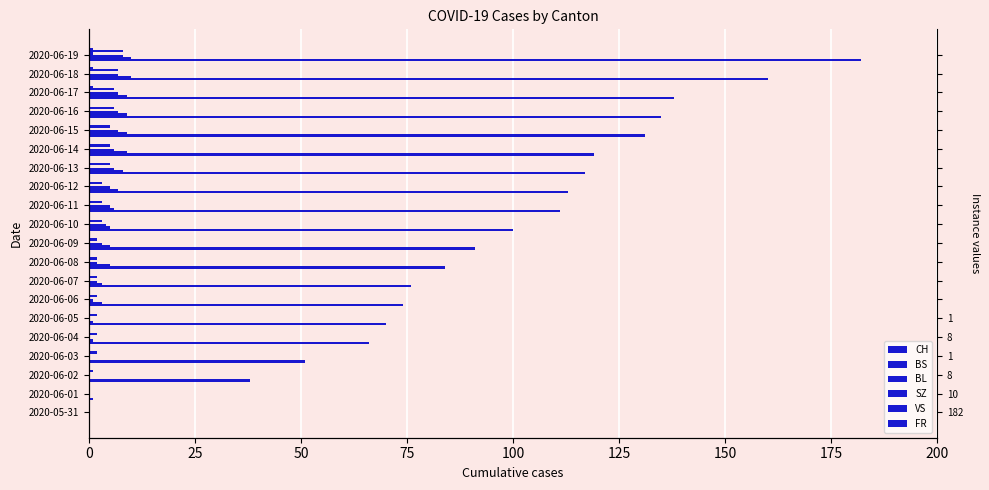

Reading left to right, what are all the values shown in this chart?

CH: 0	1	38	51	66	70	74	76	84	91	100	111	113	117	119	131	135	138	160	182
BS: 0	0	0	0	1	1	3	3	5	5	5	6	7	8	9	9	9	9	10	10
BL: 0	0	0	0	0	0	1	2	2	3	4	5	5	6	6	7	7	7	7	8
SZ: 0	0	0	0	0	0	0	0	0	0	0	0	0	0	0	0	0	0	0	1
VS: 0	0	1	2	2	2	2	2	2	2	3	3	3	5	5	5	6	6	7	8
FR: 0	0	0	0	0	0	0	0	0	0	0	0	0	0	0	0	0	1	1	1